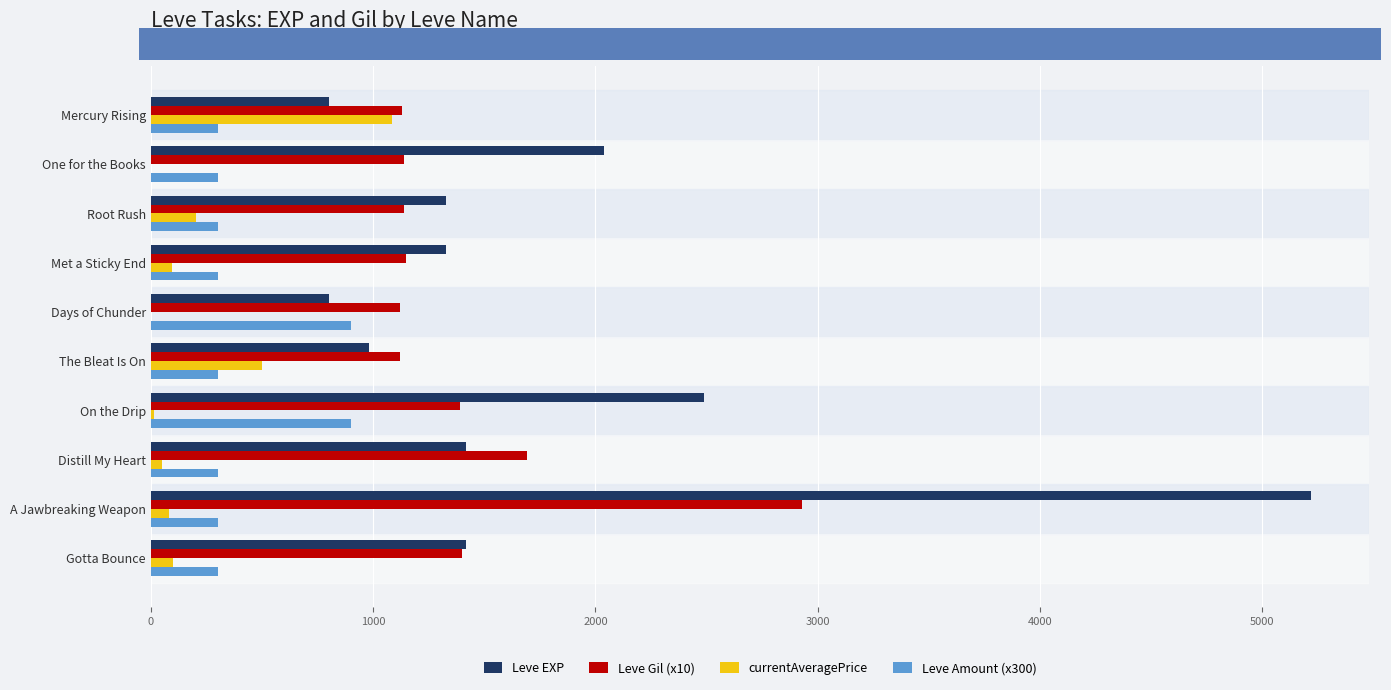

Which category has the highest value in the Leve Gil (x10) series?

A Jawbreaking Weapon